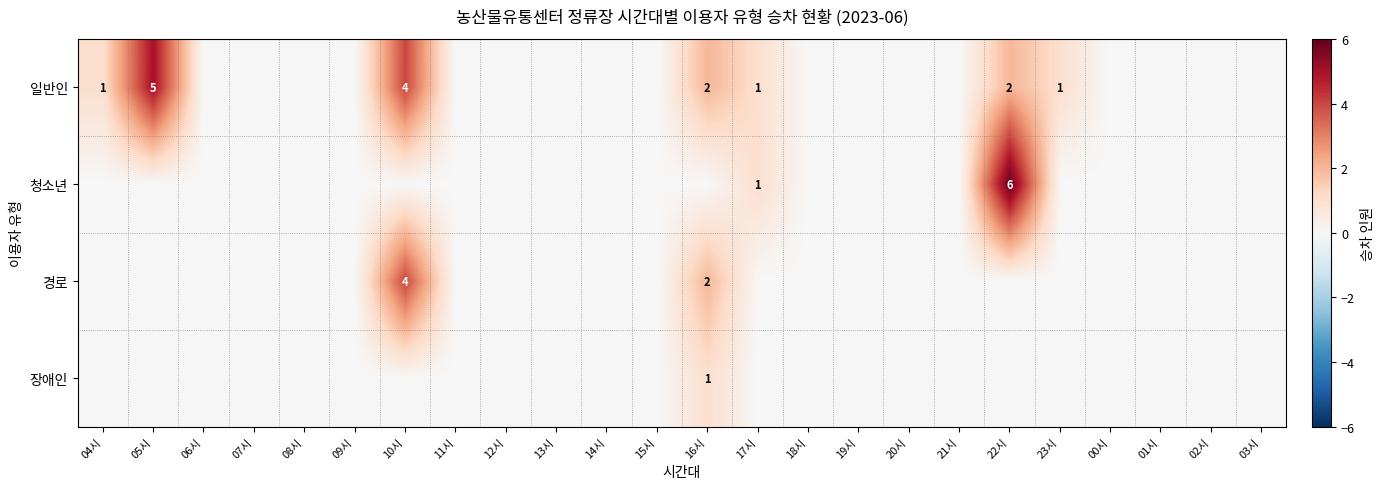

Between 04시 and 00시, which series saw the biggest shift?

일반인